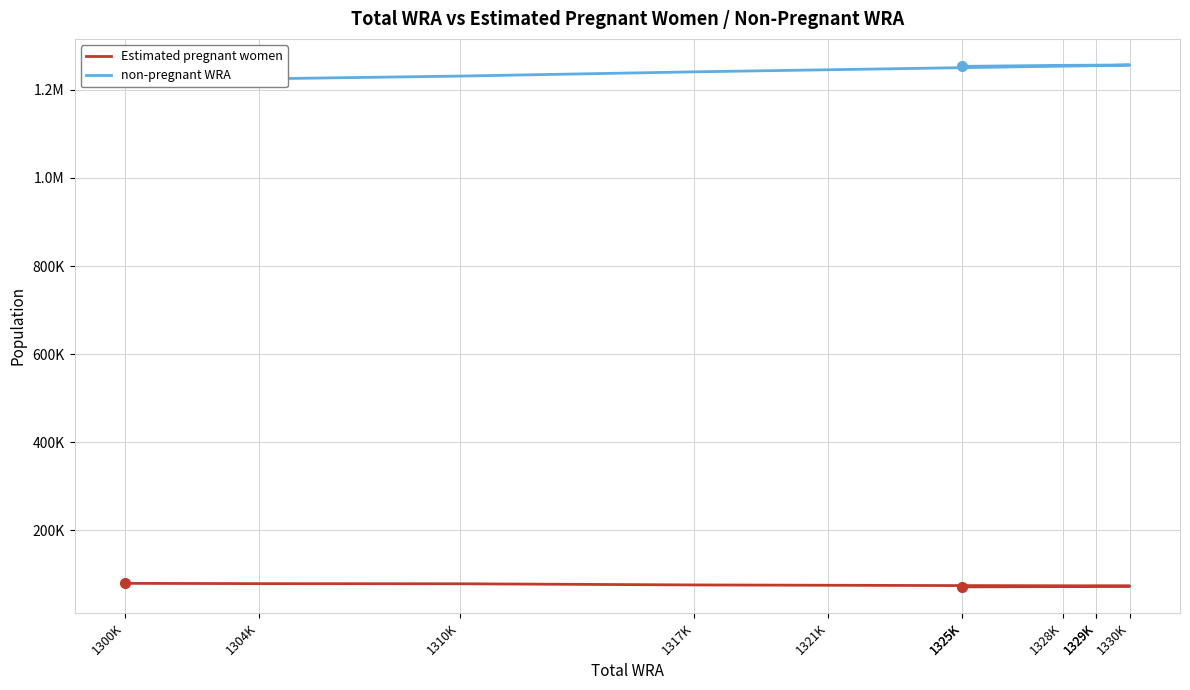

Between 1329K and 1310K, which is larger?

1310K